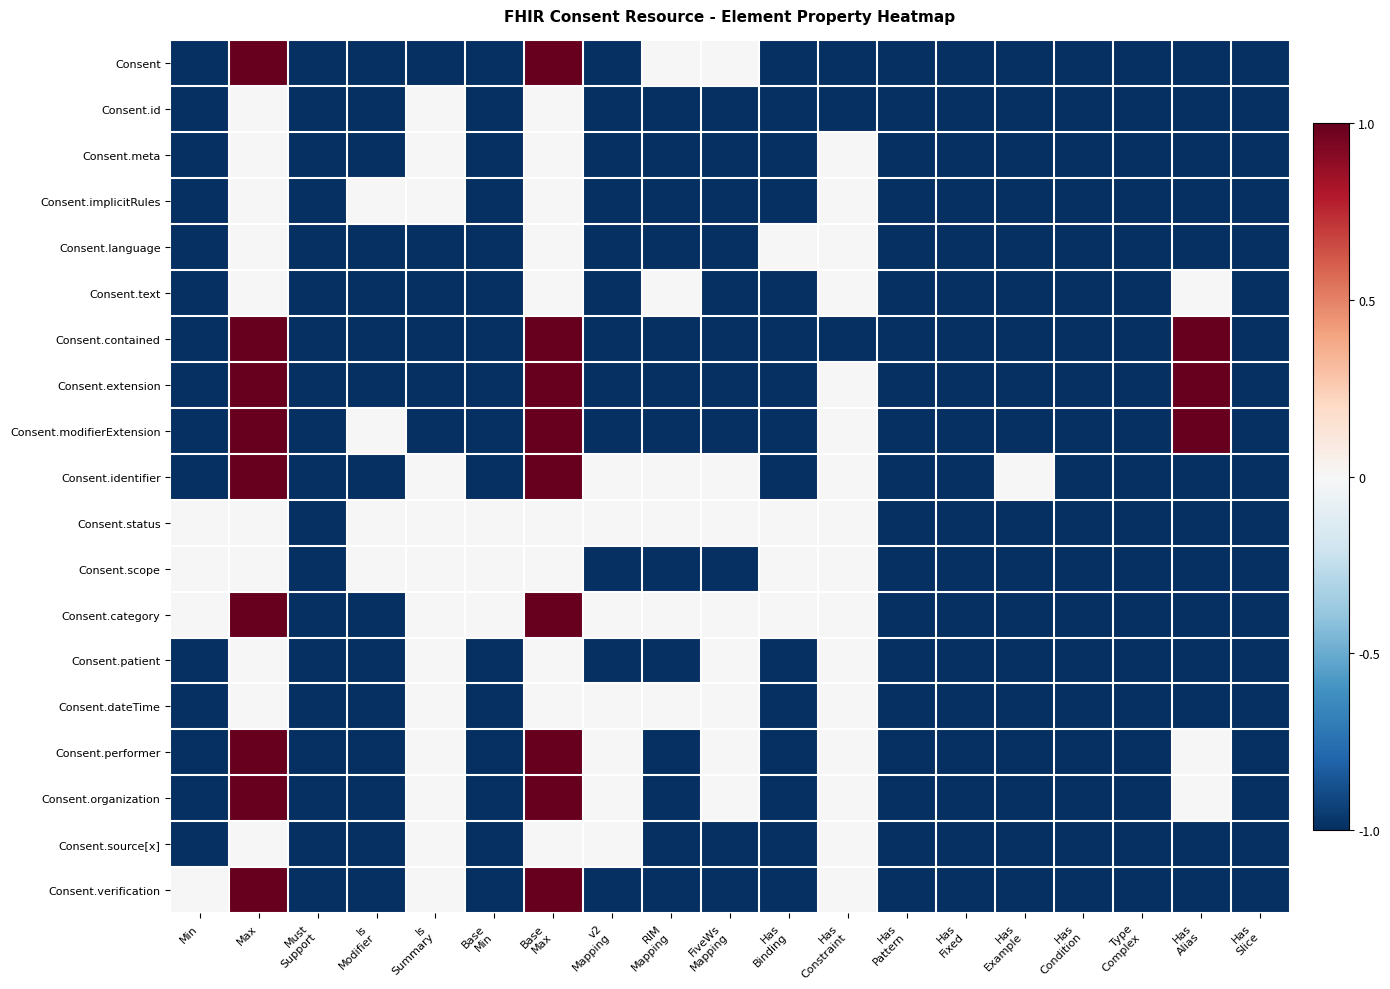

At how many categories does at least one series exceed 0?

3